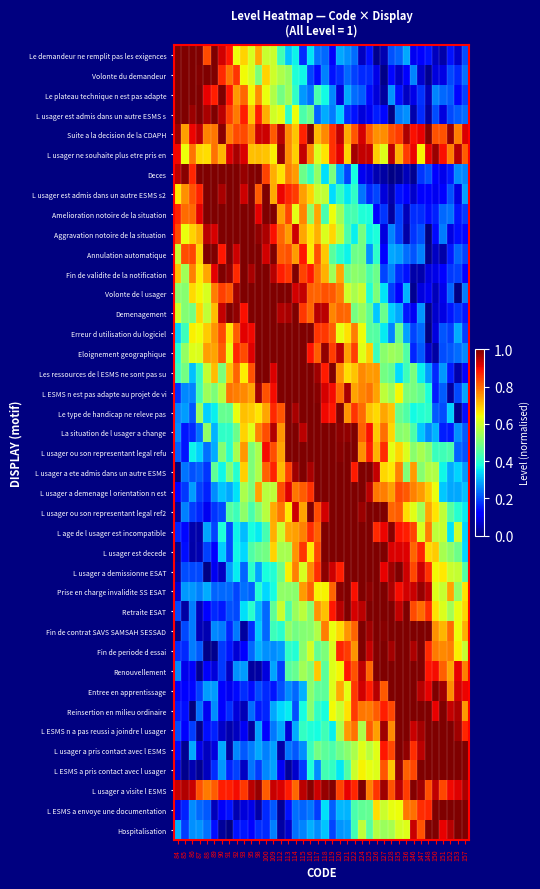

Reading left to right, transcribe all the data shown in this chart.

Le demandeur ne remplit pas les exigences: 84=1.2	85=1.1	86=1.2	87=1.1	88=0.8	89=1.0	90=0.9	91=0.9	92=0.6	93=0.7	95=0.6	98=0.7	100=0.6	109=0.6	112=0.4	113=0.3	114=0.4	115=0.2	116=0.3	117=0.2	118=0.2	119=0.1	120=0.3	121=0.3	122=0.2	124=0.1	125=0.1	126=0.0	127=0.0	128=0.2	135=0.2	136=0.3	146=0.1	147=0.1	148=0.1	150=0.1	151=0.0	152=0.1	153=0.1	157=0.2
Volonte du demandeur: 84=1.1	85=1.2	86=1.2	87=1.0	88=1.1	89=1.0	90=0.9	91=0.8	92=0.9	93=0.6	95=0.6	98=0.5	100=0.7	109=0.6	112=0.6	113=0.5	114=0.4	115=0.4	116=0.2	117=0.1	118=0.3	119=0.1	120=0.2	121=0.2	122=0.2	124=0.2	125=0.2	126=0.1	127=0.0	128=0.1	135=0.1	136=0.1	146=0.3	147=0.1	148=0.0	150=0.1	151=0.1	152=0.2	153=0.2	157=0.2
Le plateau technique n est pas adapte: 84=1.1	85=1.1	86=1.2	87=1.0	88=0.9	89=0.9	90=1.0	91=0.9	92=0.7	93=0.8	95=0.6	98=0.8	100=0.6	109=0.6	112=0.5	113=0.5	114=0.4	115=0.3	116=0.2	117=0.4	118=0.4	119=0.3	120=0.1	121=0.3	122=0.2	124=0.2	125=0.1	126=0.1	127=0.0	128=0.3	135=0.1	136=0.1	146=0.1	147=0.2	148=0.1	150=0.3	151=0.2	152=0.2	153=0.1	157=0.2
L usager est admis dans un autre ESMS s: 84=1.0	85=1.1	86=1.0	87=1.1	88=1.0	89=1.0	90=0.9	91=0.8	92=0.8	93=0.9	95=0.7	98=0.9	100=0.7	109=0.6	112=0.6	113=0.4	114=0.6	115=0.4	116=0.5	117=0.2	118=0.3	119=0.2	120=0.3	121=0.2	122=0.1	124=0.1	125=0.1	126=0.2	127=0.1	128=0.0	135=0.2	136=0.3	146=0.0	147=0.2	148=0.0	150=0.2	151=0.1	152=0.2	153=0.2	157=0.2
Suite a la decision de la CDAPH: 84=1.0	85=0.7	86=0.9	87=0.9	88=0.8	89=0.8	90=1.0	91=0.8	92=0.8	93=0.8	95=0.8	98=0.9	100=0.9	109=0.8	112=1.0	113=0.8	114=0.7	115=0.9	116=1.0	117=0.7	118=0.8	119=0.9	120=0.9	121=0.7	122=0.8	124=0.9	125=0.8	126=0.8	127=0.8	128=0.8	135=0.8	136=1.0	146=0.9	147=0.9	148=1.0	150=0.8	151=0.8	152=1.0	153=0.8	157=0.9
L usager ne souhaite plus etre pris en: 84=0.9	85=0.6	86=0.8	87=0.7	88=0.7	89=0.8	90=0.7	91=0.9	92=1.0	93=0.9	95=0.7	98=0.7	100=0.7	109=0.7	112=1.0	113=0.8	114=0.7	115=0.9	116=0.8	117=0.6	118=0.7	119=0.9	120=0.9	121=0.7	122=1.0	124=0.9	125=0.9	126=0.7	127=0.6	128=0.9	135=0.7	136=0.8	146=0.9	147=0.7	148=0.9	150=1.0	151=0.9	152=0.8	153=1.0	157=0.8
Deces: 84=0.9	85=1.0	86=0.9	87=1.0	88=1.1	89=1.2	90=1.2	91=1.1	92=1.0	93=1.0	95=1.0	98=1.0	100=0.8	109=0.7	112=0.7	113=0.8	114=0.7	115=0.5	116=0.4	117=0.5	118=0.3	119=0.5	120=0.3	121=0.2	122=0.4	124=0.1	125=0.1	126=0.0	127=0.0	128=0.0	135=0.0	136=0.1	146=0.0	147=0.2	148=0.2	150=0.1	151=0.1	152=0.2	153=0.3	157=0.3
L usager est admis dans un autre ESMS s2: 84=0.7	85=0.8	86=0.8	87=0.9	88=1.0	89=1.0	90=1.0	91=1.1	92=1.1	93=0.9	95=1.1	98=0.8	100=1.0	109=0.7	112=0.9	113=0.9	114=0.8	115=0.7	116=0.7	117=0.6	118=0.6	119=0.3	120=0.4	121=0.4	122=0.4	124=0.2	125=0.2	126=0.2	127=0.1	128=0.0	135=0.1	136=0.1	146=0.1	147=0.1	148=0.1	150=0.1	151=0.1	152=0.2	153=0.1	157=0.3
Amelioration notoire de la situation: 84=0.9	85=0.8	86=0.8	87=0.9	88=1.1	89=1.0	90=1.1	91=1.1	92=1.2	93=1.0	95=1.1	98=0.9	100=1.0	109=1.0	112=0.7	113=0.8	114=0.6	115=0.8	116=0.5	117=0.7	118=0.4	119=0.6	120=0.5	121=0.4	122=0.4	124=0.4	125=0.4	126=0.1	127=0.2	128=0.0	135=0.2	136=0.1	146=0.2	147=0.2	148=0.1	150=0.2	151=0.2	152=0.2	153=0.1	157=0.2
Aggravation notoire de la situation: 84=0.8	85=0.6	86=0.7	87=0.7	88=0.9	89=0.9	90=1.1	91=1.1	92=1.1	93=1.3	95=1.2	98=1.0	100=1.0	109=0.9	112=0.8	113=0.7	114=0.9	115=0.7	116=0.7	117=0.7	118=0.6	119=0.7	120=0.6	121=0.4	122=0.4	124=0.5	125=0.4	126=0.4	127=0.1	128=0.3	135=0.2	136=0.0	146=0.2	147=0.2	148=0.0	150=0.1	151=0.2	152=0.1	153=0.1	157=0.1
Annulation automatique: 84=0.6	85=0.8	86=0.8	87=0.7	88=1.0	89=1.0	90=0.9	91=1.1	92=0.9	93=1.2	95=1.2	98=1.1	100=0.9	109=1.1	112=0.8	113=0.8	114=0.7	115=0.9	116=0.7	117=0.8	118=0.7	119=0.5	120=0.4	121=0.4	122=0.5	124=0.5	125=0.3	126=0.4	127=0.1	128=0.3	135=0.3	136=0.2	146=0.2	147=0.3	148=0.0	150=0.1	151=0.0	152=0.2	153=0.2	157=0.2
Fin de validite de la notification: 84=0.7	85=0.5	86=0.8	87=0.7	88=0.7	89=0.9	90=1.0	91=1.0	92=0.9	93=1.1	95=1.0	98=1.3	100=1.2	109=1.0	112=0.9	113=0.9	114=1.0	115=0.8	116=0.9	117=0.8	118=0.7	119=0.5	120=0.7	121=0.5	122=0.5	124=0.5	125=0.4	126=0.5	127=0.2	128=0.3	135=0.2	136=0.1	146=0.0	147=0.0	148=0.1	150=0.1	151=0.1	152=0.2	153=0.2	157=0.1
Volonte de l usager: 84=0.5	85=0.5	86=0.7	87=0.6	88=0.6	89=0.8	90=0.8	91=0.8	92=1.0	93=1.0	95=1.1	98=1.1	100=1.2	109=1.0	112=1.1	113=1.0	114=0.9	115=0.9	116=0.8	117=0.8	118=0.8	119=0.8	120=0.8	121=0.6	122=0.6	124=0.6	125=0.4	126=0.5	127=0.3	128=0.2	135=0.1	136=0.3	146=0.0	147=0.1	148=0.1	150=0.1	151=0.1	152=0.2	153=0.0	157=0.2
Demenagement: 84=0.6	85=0.5	86=0.5	87=0.7	88=0.6	89=0.7	90=0.9	91=1.0	92=1.0	93=0.9	95=1.1	98=1.1	100=1.1	109=1.2	112=1.0	113=1.0	114=1.0	115=0.8	116=0.8	117=1.0	118=0.9	119=0.8	120=0.8	121=0.8	122=0.5	124=0.5	125=0.5	126=0.3	127=0.5	128=0.3	135=0.3	136=0.1	146=0.1	147=0.3	148=0.0	150=0.1	151=0.1	152=0.1	153=0.2	157=0.1
Erreur d utilisation du logiciel: 84=0.3	85=0.4	86=0.7	87=0.6	88=0.7	89=0.8	90=0.8	91=0.7	92=0.8	93=0.9	95=0.9	98=1.1	100=1.0	109=1.2	112=1.3	113=1.1	114=1.2	115=1.0	116=1.1	117=0.9	118=0.8	119=0.8	120=0.6	121=0.7	122=0.8	124=0.6	125=0.5	126=0.5	127=0.4	128=0.3	135=0.5	136=0.3	146=0.2	147=0.2	148=0.0	150=0.1	151=0.2	152=0.2	153=0.3	157=0.2
Eloignement geographique: 84=0.4	85=0.5	86=0.6	87=0.6	88=0.7	89=0.7	90=0.8	91=0.6	92=0.9	93=0.8	95=0.9	98=1.0	100=1.1	109=1.2	112=1.0	113=1.2	114=1.2	115=1.0	116=0.9	117=0.8	118=1.0	119=0.8	120=0.9	121=0.7	122=0.8	124=0.6	125=0.7	126=0.4	127=0.5	128=0.5	135=0.5	136=0.4	146=0.2	147=0.2	148=0.1	150=0.0	151=0.2	152=0.2	153=0.2	157=0.3
Les ressources de l ESMS ne sont pas su: 84=0.4	85=0.5	86=0.3	87=0.4	88=0.6	89=0.7	90=0.5	91=0.7	92=0.8	93=0.7	95=0.8	98=1.0	100=1.0	109=0.9	112=1.2	113=1.1	114=1.3	115=1.0	116=1.1	117=1.0	118=0.9	119=1.0	120=0.8	121=0.7	122=0.7	124=0.8	125=0.7	126=0.7	127=0.5	128=0.5	135=0.3	136=0.4	146=0.5	147=0.4	148=0.3	150=0.2	151=0.3	152=0.1	153=0.0	157=0.1
L ESMS n est pas adapte au projet de vi: 84=0.2	85=0.3	86=0.3	87=0.4	88=0.5	89=0.5	90=0.6	91=0.8	92=0.8	93=0.8	95=0.7	98=1.0	100=0.8	109=0.9	112=1.1	113=1.1	114=1.2	115=1.2	116=1.1	117=1.0	118=0.9	119=0.9	120=0.8	121=1.0	122=0.7	124=0.8	125=0.8	126=0.7	127=0.6	128=0.5	135=0.6	136=0.5	146=0.5	147=0.5	148=0.4	150=0.2	151=0.2	152=0.0	153=0.2	157=0.3
Le type de handicap ne releve pas: 84=0.3	85=0.3	86=0.2	87=0.5	88=0.3	89=0.4	90=0.5	91=0.5	92=0.6	93=0.7	95=0.7	98=0.7	100=0.7	109=0.9	112=0.8	113=1.1	114=1.0	115=1.0	116=1.1	117=1.1	118=0.9	119=0.9	120=1.1	121=0.8	122=0.9	124=0.8	125=0.7	126=0.7	127=0.7	128=0.7	135=0.5	136=0.4	146=0.4	147=0.4	148=0.4	150=0.2	151=0.2	152=0.3	153=0.0	157=0.1
La situation de l usager a change: 84=0.3	85=0.1	86=0.2	87=0.2	88=0.5	89=0.3	90=0.4	91=0.4	92=0.5	93=0.7	95=0.6	98=0.8	100=0.8	109=1.0	112=0.8	113=1.1	114=1.0	115=0.9	116=1.2	117=1.3	118=1.0	119=1.2	120=1.0	121=1.0	122=1.0	124=0.8	125=0.9	126=0.7	127=0.8	128=0.7	135=0.5	136=0.5	146=0.4	147=0.3	148=0.3	150=0.3	151=0.2	152=0.1	153=0.3	157=0.2
L usager ou son representant legal refu: 84=0.2	85=0.1	86=0.4	87=0.3	88=0.2	89=0.3	90=0.5	91=0.4	92=0.6	93=0.7	95=0.5	98=0.6	100=0.9	109=0.8	112=0.7	113=1.0	114=1.1	115=1.0	116=1.1	117=1.0	118=1.0	119=1.1	120=1.0	121=1.0	122=1.1	124=0.8	125=0.9	126=0.7	127=0.9	128=0.6	135=0.7	136=0.6	146=0.5	147=0.6	148=0.5	150=0.4	151=0.4	152=0.4	153=0.2	157=0.2
L usager a ete admis dans un autre ESMS: 84=0.0	85=0.2	86=0.2	87=0.2	88=0.2	89=0.5	90=0.4	91=0.5	92=0.4	93=0.7	95=0.5	98=0.6	100=0.8	109=0.9	112=0.7	113=0.8	114=1.0	115=1.1	116=1.0	117=1.1	118=1.2	119=1.2	120=1.2	121=1.1	122=0.9	124=1.1	125=1.0	126=0.9	127=0.7	128=0.7	135=0.8	136=0.5	146=0.7	147=0.5	148=0.6	150=0.6	151=0.4	152=0.3	153=0.3	157=0.3
L usager a demenage l orientation n est: 84=0.1	85=0.2	86=0.3	87=0.2	88=0.2	89=0.3	90=0.3	91=0.3	92=0.3	93=0.6	95=0.5	98=0.7	100=0.6	109=0.6	112=0.8	113=0.9	114=0.8	115=0.8	116=0.9	117=1.0	118=1.0	119=1.0	120=1.0	121=1.1	122=1.2	124=1.0	125=0.9	126=0.8	127=0.8	128=0.7	135=0.8	136=0.8	146=0.8	147=0.7	148=0.7	150=0.6	151=0.3	152=0.3	153=0.3	157=0.3
L usager ou son representant legal ref2: 84=0.0	85=0.3	86=0.2	87=0.2	88=0.1	89=0.2	90=0.2	91=0.5	92=0.4	93=0.5	95=0.4	98=0.5	100=0.6	109=0.7	112=0.8	113=0.7	114=0.9	115=0.7	116=1.0	117=0.8	118=0.9	119=1.2	120=1.0	121=1.1	122=1.1	124=1.0	125=1.1	126=1.1	127=1.0	128=0.8	135=0.8	136=0.7	146=0.6	147=0.5	148=0.7	150=0.7	151=0.6	152=0.5	153=0.4	157=0.4
L age de l usager est incompatible: 84=0.2	85=0.1	86=0.0	87=0.0	88=0.3	89=0.2	90=0.4	91=0.2	92=0.4	93=0.3	95=0.4	98=0.4	100=0.4	109=0.7	112=0.6	113=0.7	114=0.7	115=0.8	116=0.9	117=0.8	118=1.1	119=1.1	120=1.1	121=1.1	122=1.0	124=1.2	125=1.0	126=0.9	127=0.9	128=1.0	135=0.9	136=0.9	146=0.8	147=0.6	148=0.8	150=0.6	151=0.6	152=0.4	153=0.6	157=0.3
L usager est decede: 84=0.0	85=0.1	86=0.0	87=0.0	88=0.2	89=0.1	90=0.3	91=0.2	92=0.4	93=0.3	95=0.4	98=0.5	100=0.5	109=0.7	112=0.6	113=0.6	114=0.8	115=0.9	116=0.7	117=0.8	118=1.0	119=1.0	120=1.1	121=1.1	122=1.1	124=1.1	125=1.2	126=1.0	127=1.1	128=0.9	135=0.9	136=0.9	146=0.8	147=0.9	148=0.7	150=0.7	151=0.6	152=0.5	153=0.5	157=0.3
L usager a demissionne ESAT: 84=0.0	85=0.2	86=0.2	87=0.2	88=0.0	89=0.1	90=0.1	91=0.3	92=0.4	93=0.2	95=0.4	98=0.3	100=0.4	109=0.4	112=0.5	113=0.7	114=0.8	115=0.6	116=0.8	117=0.9	118=1.0	119=0.9	120=0.9	121=1.0	122=1.0	124=1.2	125=1.1	126=1.2	127=0.9	128=1.0	135=1.1	136=0.9	146=0.8	147=0.9	148=0.9	150=0.6	151=0.7	152=0.6	153=0.6	157=0.5
Prise en charge invalidite SS ESAT: 84=0.1	85=0.3	86=0.3	87=0.3	88=0.3	89=0.2	90=0.2	91=0.2	92=0.2	93=0.2	95=0.2	98=0.4	100=0.3	109=0.4	112=0.5	113=0.5	114=0.5	115=0.7	116=0.8	117=0.7	118=0.7	119=0.8	120=1.0	121=1.1	122=0.9	124=1.1	125=1.0	126=1.1	127=1.2	128=1.0	135=0.9	136=0.9	146=0.9	147=1.0	148=0.9	150=0.6	151=0.6	152=0.7	153=0.5	157=0.7
Retraite ESAT: 84=0.2	85=0.0	86=0.2	87=0.1	88=0.1	89=0.2	90=0.2	91=0.2	92=0.2	93=0.3	95=0.4	98=0.3	100=0.2	109=0.5	112=0.6	113=0.4	114=0.5	115=0.6	116=0.5	117=0.8	118=0.7	119=0.9	120=0.9	121=1.0	122=0.9	124=0.9	125=1.1	126=1.2	127=1.1	128=1.2	135=0.9	136=1.1	146=0.8	147=0.8	148=0.9	150=0.7	151=0.6	152=0.6	153=0.6	157=0.7
Fin de contrat SAVS SAMSAH SESSAD: 84=0.0	85=0.2	86=0.2	87=0.1	88=0.0	89=0.3	90=0.2	91=0.2	92=0.2	93=0.0	95=0.2	98=0.3	100=0.2	109=0.4	112=0.4	113=0.5	114=0.5	115=0.5	116=0.5	117=0.6	118=0.8	119=0.6	120=0.7	121=0.8	122=0.8	124=1.0	125=1.0	126=1.2	127=1.0	128=1.2	135=1.1	136=1.0	146=1.1	147=1.1	148=1.0	150=0.8	151=0.7	152=0.8	153=0.6	157=0.7
Fin de periode d essai: 84=0.2	85=0.2	86=0.2	87=0.2	88=0.0	89=0.0	90=0.2	91=0.1	92=0.1	93=0.1	95=0.2	98=0.3	100=0.3	109=0.3	112=0.3	113=0.4	114=0.4	115=0.5	116=0.6	117=0.5	118=0.5	119=0.6	120=0.9	121=0.8	122=0.8	124=1.0	125=0.9	126=1.0	127=1.2	128=1.0	135=1.1	136=1.1	146=1.0	147=1.1	148=0.9	150=0.8	151=0.8	152=0.8	153=0.7	157=0.6
Renouvellement: 84=0.3	85=0.1	86=0.1	87=0.0	88=0.1	89=0.1	90=0.2	91=0.1	92=0.3	93=0.3	95=0.0	98=0.0	100=0.1	109=0.3	112=0.2	113=0.5	114=0.5	115=0.5	116=0.5	117=0.7	118=0.5	119=0.6	120=0.6	121=0.9	122=0.8	124=0.9	125=0.8	126=1.1	127=1.0	128=1.0	135=1.2	136=1.1	146=1.1	147=1.1	148=0.9	150=0.9	151=0.8	152=0.7	153=0.9	157=0.8
Entree en apprentissage: 84=0.1	85=0.1	86=0.1	87=0.2	88=0.3	89=0.3	90=0.1	91=0.1	92=0.1	93=0.2	95=0.1	98=0.2	100=0.2	109=0.1	112=0.2	113=0.3	114=0.2	115=0.3	116=0.5	117=0.5	118=0.5	119=0.6	120=0.7	121=0.6	122=0.8	124=0.9	125=0.9	126=1.0	127=0.8	128=1.1	135=1.0	136=1.2	146=1.2	147=1.0	148=0.9	150=1.1	151=1.0	152=0.8	153=0.9	157=0.9
Reinsertion en milieu ordinaire: 84=0.1	85=0.1	86=0.0	87=0.2	88=0.1	89=0.3	90=0.1	91=0.2	92=0.1	93=0.0	95=0.2	98=0.1	100=0.2	109=0.3	112=0.3	113=0.4	114=0.2	115=0.4	116=0.5	117=0.4	118=0.4	119=0.6	120=0.6	121=0.7	122=0.8	124=0.8	125=0.8	126=0.8	127=0.9	128=0.8	135=1.1	136=1.2	146=1.0	147=1.1	148=1.2	150=0.9	151=1.0	152=0.9	153=1.0	157=0.7
L ESMS n a pas reussi a joindre l usager: 84=0.2	85=0.1	86=0.2	87=0.0	88=0.1	89=0.2	90=0.1	91=0.0	92=0.1	93=0.1	95=0.0	98=0.3	100=0.1	109=0.2	112=0.3	113=0.1	114=0.3	115=0.4	116=0.4	117=0.4	118=0.4	119=0.4	120=0.6	121=0.7	122=0.8	124=0.6	125=0.8	126=0.7	127=1.0	128=0.8	135=1.1	136=1.1	146=0.9	147=1.0	148=1.3	150=1.0	151=1.1	152=1.1	153=1.0	157=0.9
L usager a pris contact avec l ESMS: 84=0.1	85=0.0	86=0.3	87=0.1	88=0.1	89=0.1	90=0.3	91=0.0	92=0.3	93=0.2	95=0.2	98=0.3	100=0.3	109=0.3	112=0.0	113=0.2	114=0.2	115=0.3	116=0.4	117=0.5	118=0.5	119=0.4	120=0.5	121=0.5	122=0.6	124=0.6	125=0.6	126=0.6	127=0.9	128=0.8	135=1.0	136=1.0	146=0.9	147=0.9	148=1.0	150=1.3	151=1.0	152=1.1	153=1.1	157=1.1
L ESMS a pris contact avec l usager: 84=0.1	85=0.0	86=0.0	87=0.0	88=0.1	89=0.2	90=0.3	91=0.2	92=0.2	93=0.1	95=0.2	98=0.2	100=0.3	109=0.3	112=0.1	113=0.0	114=0.1	115=0.2	116=0.4	117=0.3	118=0.4	119=0.4	120=0.4	121=0.4	122=0.6	124=0.7	125=0.6	126=0.6	127=0.8	128=0.7	135=1.0	136=0.8	146=0.8	147=1.0	148=1.1	150=1.1	151=1.1	152=1.2	153=1.0	157=1.0
L usager a visite l ESMS: 84=0.9	85=1.0	86=0.9	87=0.8	88=0.8	89=0.8	90=0.9	91=0.9	92=0.9	93=0.8	95=0.9	98=1.0	100=0.8	109=0.9	112=0.9	113=0.9	114=0.8	115=0.9	116=1.0	117=0.9	118=1.0	119=1.0	120=0.8	121=0.9	122=0.9	124=1.0	125=0.8	126=0.9	127=1.0	128=0.8	135=0.9	136=0.8	146=1.0	147=1.0	148=0.8	150=0.9	151=0.8	152=0.9	153=0.9	157=1.0
L ESMS a envoye une documentation: 84=0.1	85=0.2	86=0.3	87=0.2	88=0.2	89=0.1	90=0.1	91=0.1	92=0.0	93=0.1	95=0.1	98=0.0	100=0.2	109=0.2	112=0.0	113=0.1	114=0.2	115=0.2	116=0.2	117=0.2	118=0.3	119=0.2	120=0.3	121=0.3	122=0.4	124=0.5	125=0.5	126=0.7	127=0.6	128=0.6	135=0.6	136=0.8	146=0.8	147=0.9	148=0.9	150=1.1	151=1.2	152=1.1	153=1.2	157=1.2
Hospitalisation: 84=0.3	85=0.2	86=0.3	87=0.3	88=0.2	89=0.1	90=0.0	91=0.0	92=0.1	93=0.1	95=0.1	98=0.2	100=0.2	109=0.3	112=0.0	113=0.1	114=0.2	115=0.3	116=0.3	117=0.3	118=0.3	119=0.2	120=0.3	121=0.3	122=0.4	124=0.6	125=0.5	126=0.6	127=0.5	128=0.6	135=0.6	136=0.6	146=0.9	147=0.8	148=1.0	150=1.0	151=0.9	152=1.0	153=1.2	157=1.1